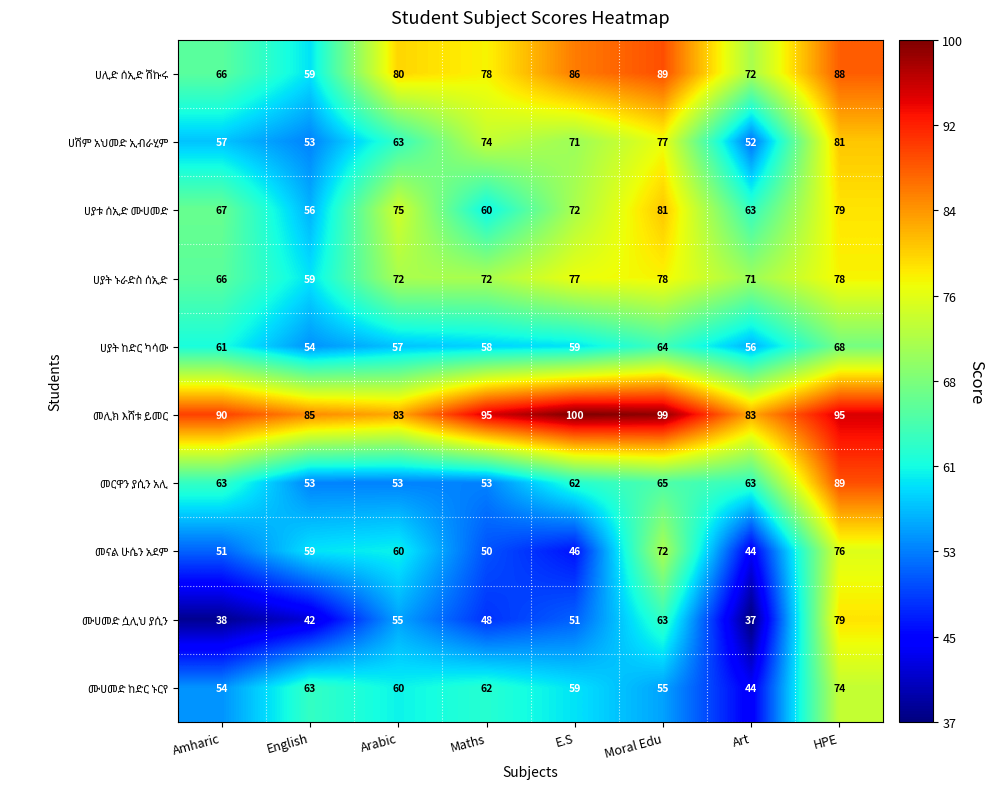

At which category is the sum across all series the highest?

HPE